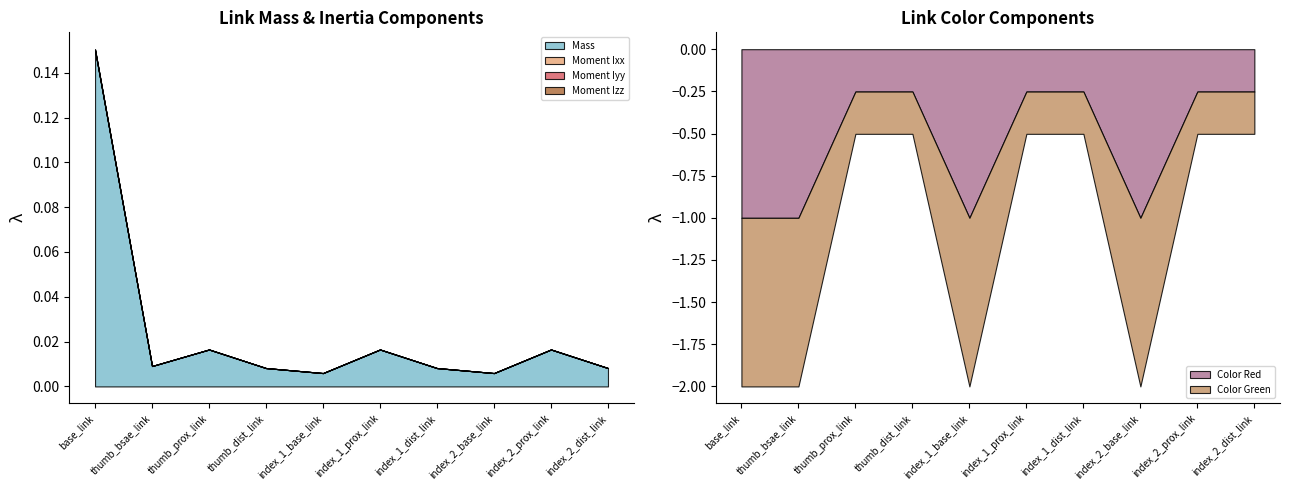

What is the label of the 2nd point from the left?

thumb_bsae_link